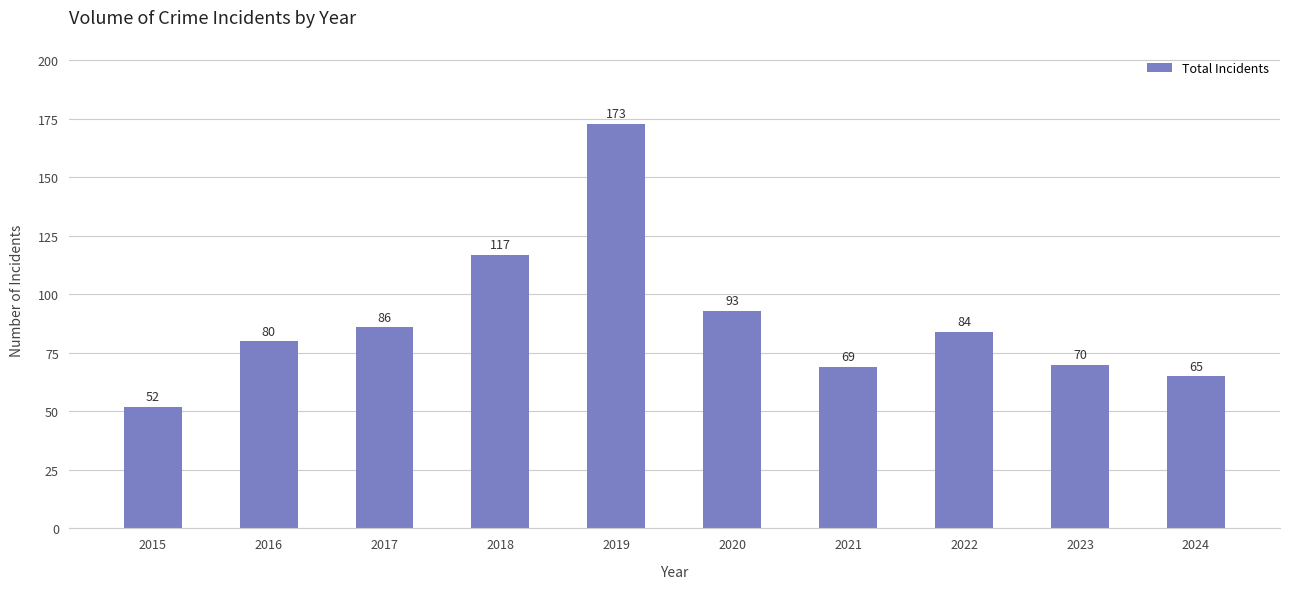

At which label is the value closest to 112?

2018